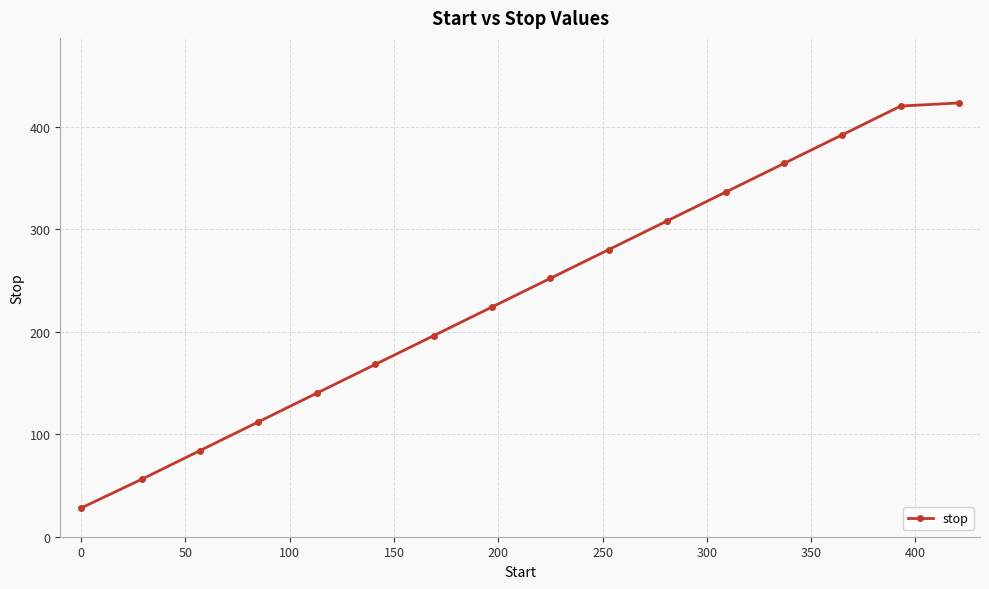

What is the greatest value displayed?

423